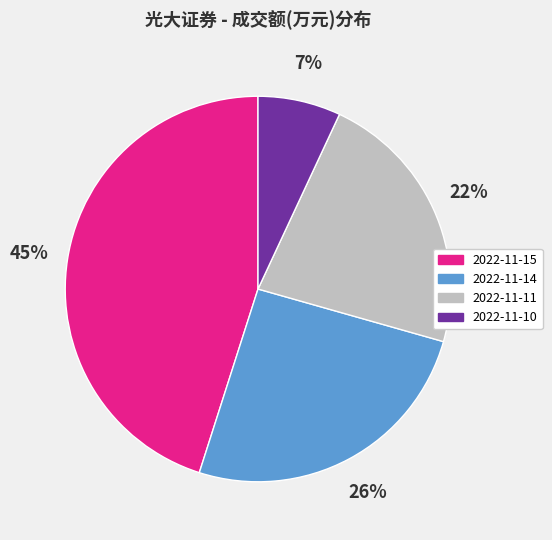

Between 2022-11-15 and 2022-11-14, which is larger?

2022-11-15